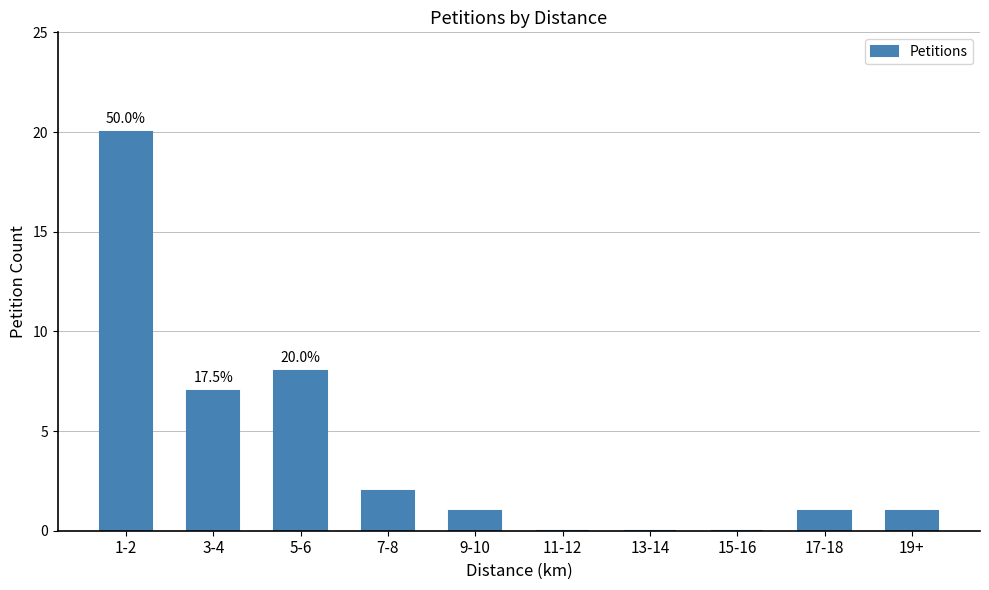

Does the chart contain stacked bars?

No